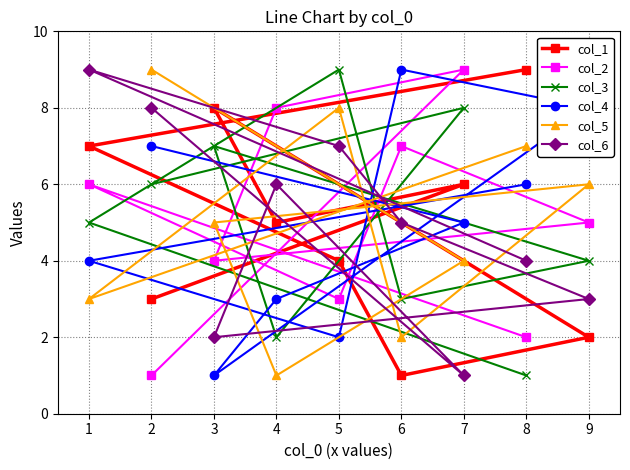

What is the approximate value of col_3 at 2?

6